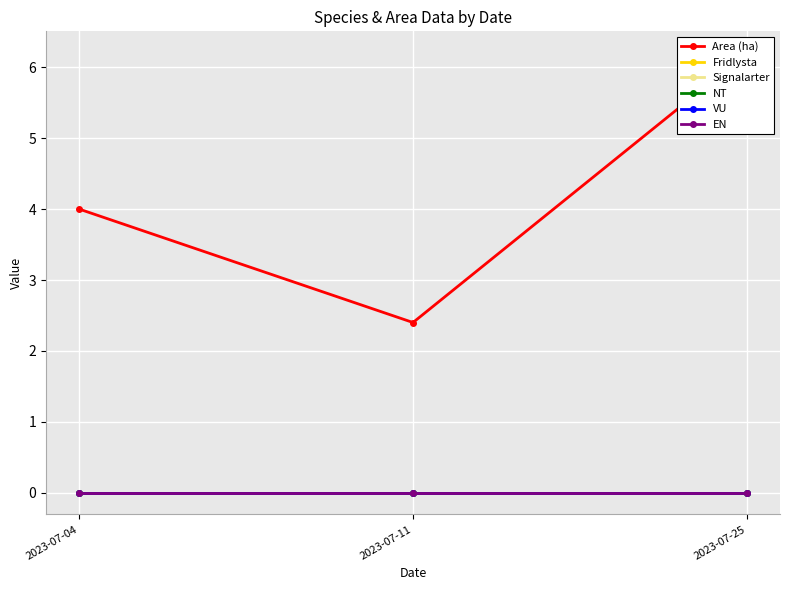

Reading left to right, transcribe all the data shown in this chart.

Area (ha): 2023-07-04=4.0	2023-07-11=2.4	2023-07-25=6.2
Fridlysta: 2023-07-04=0.0	2023-07-11=0.0	2023-07-25=0.0
Signalarter: 2023-07-04=0.0	2023-07-11=0.0	2023-07-25=0.0
NT: 2023-07-04=0.0	2023-07-11=0.0	2023-07-25=0.0
VU: 2023-07-04=0.0	2023-07-11=0.0	2023-07-25=0.0
EN: 2023-07-04=0.0	2023-07-11=0.0	2023-07-25=0.0